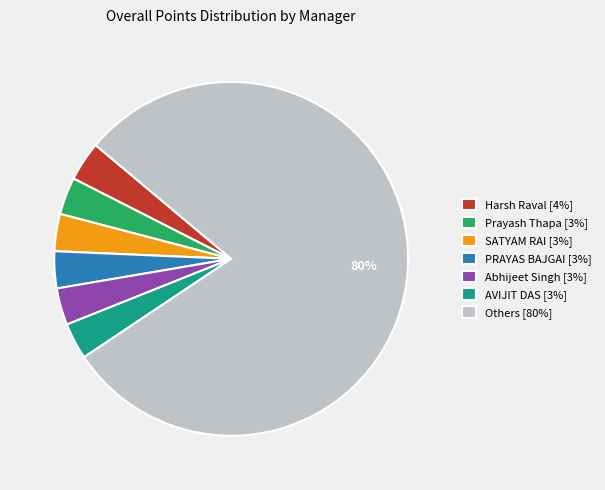

Is it true that AVIJIT DAS [3%] is 3% of the pie?

True